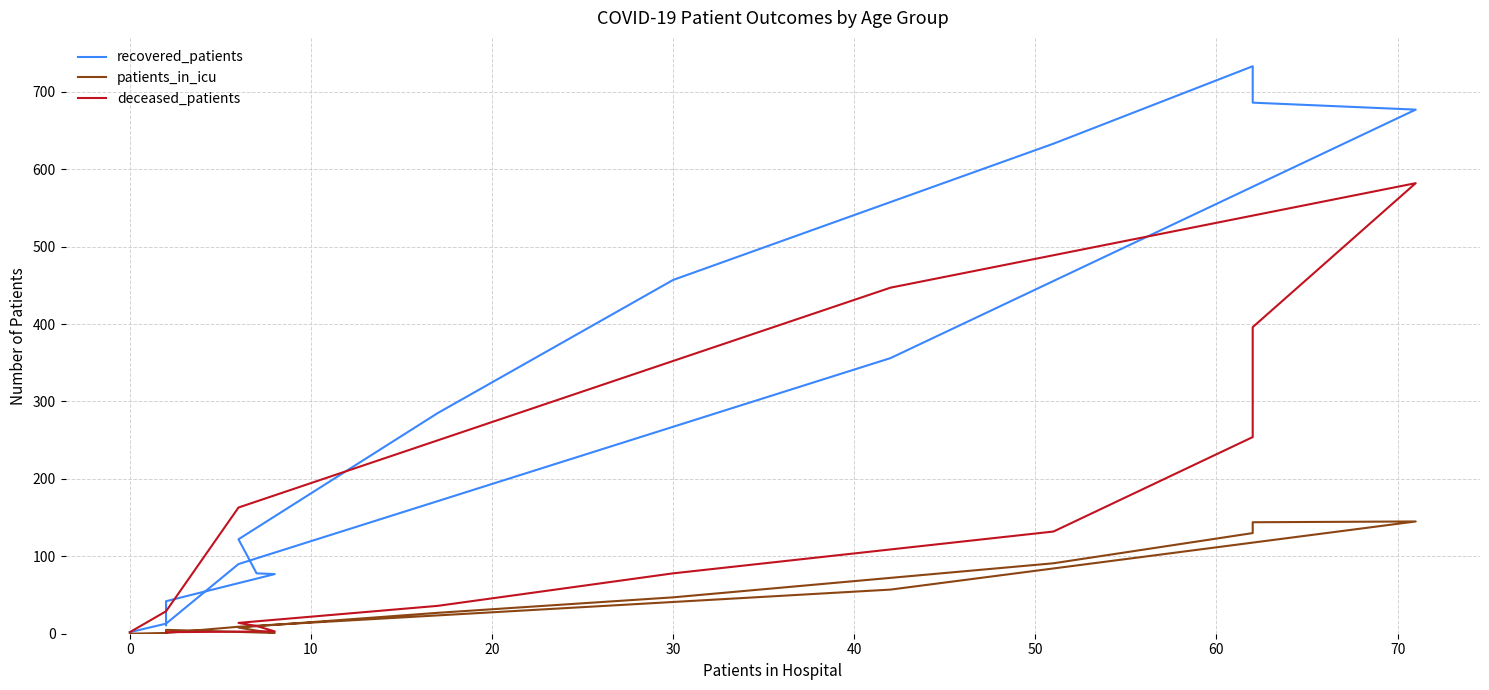

What is the highest value of the patients_in_icu series?

145